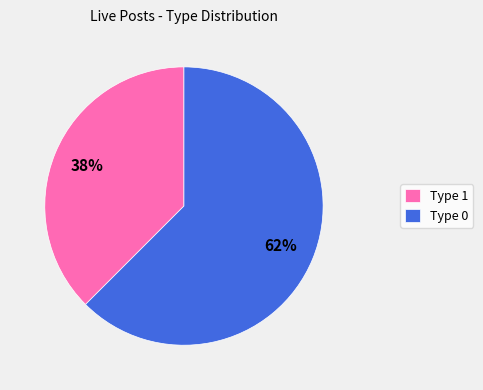

True or false: Type 1 accounts for 38% of the total.

True